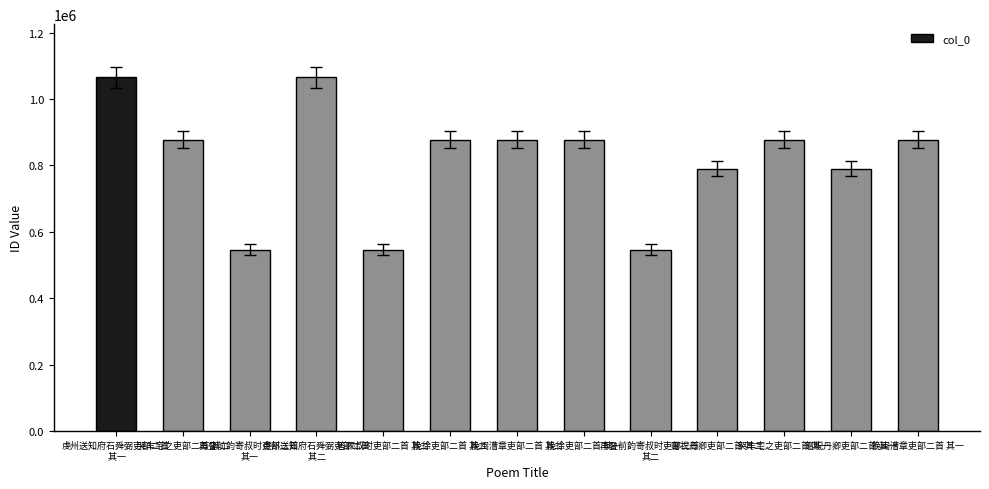

What is the value of the 2nd bar from the left?

877312